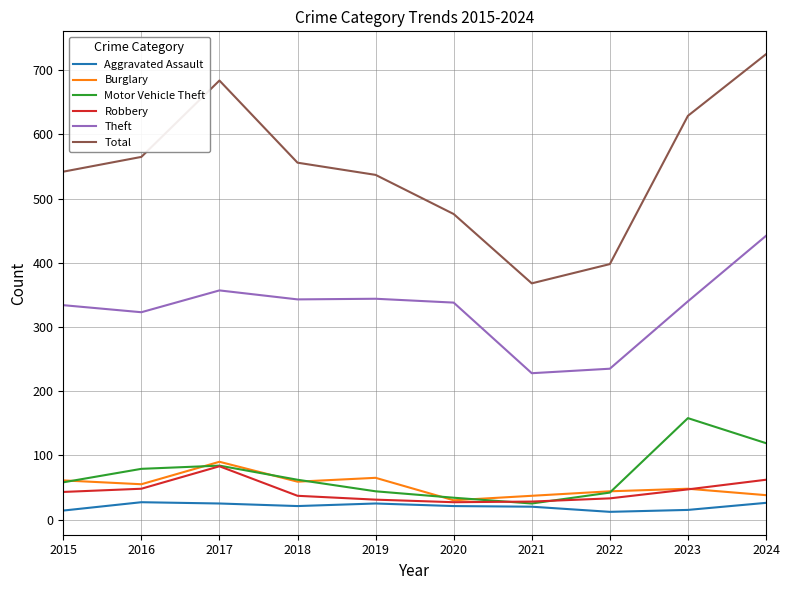

The Total series shows 476 at 2020. True or false?

True